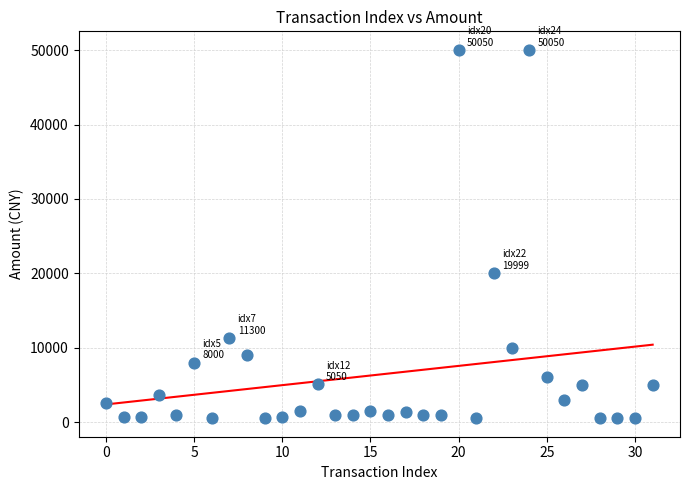

What is the range of Y values (max minus min)?

49551.0